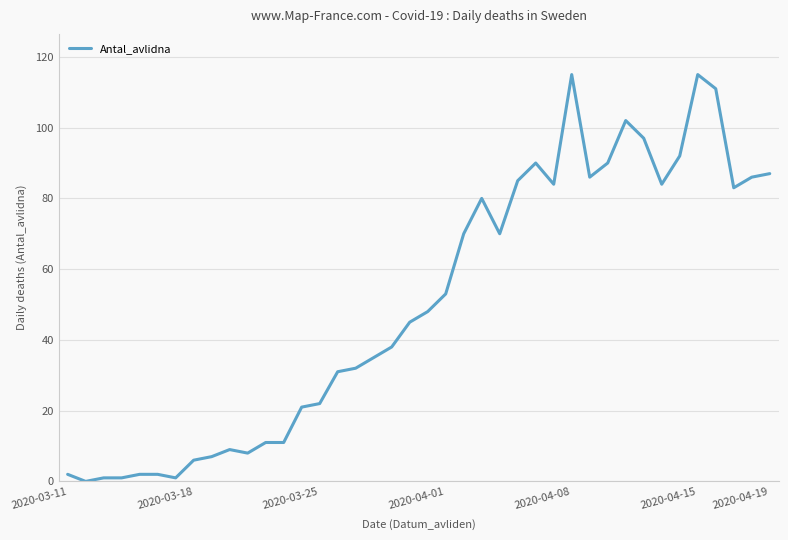

What is the difference between the maximum and minimum values?

115